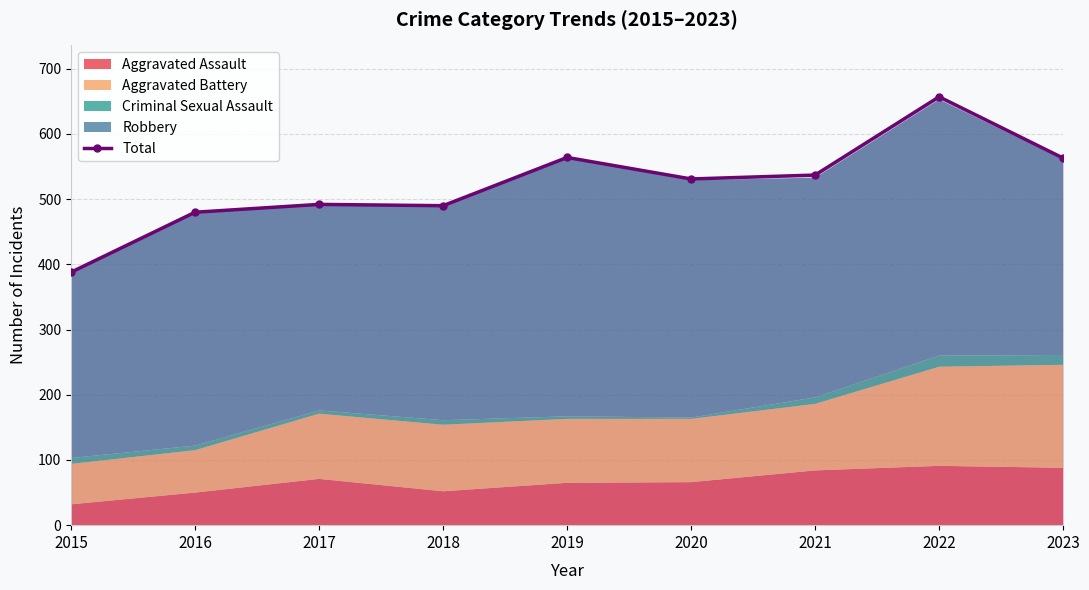

What is the value of the 7th point from the left?

537